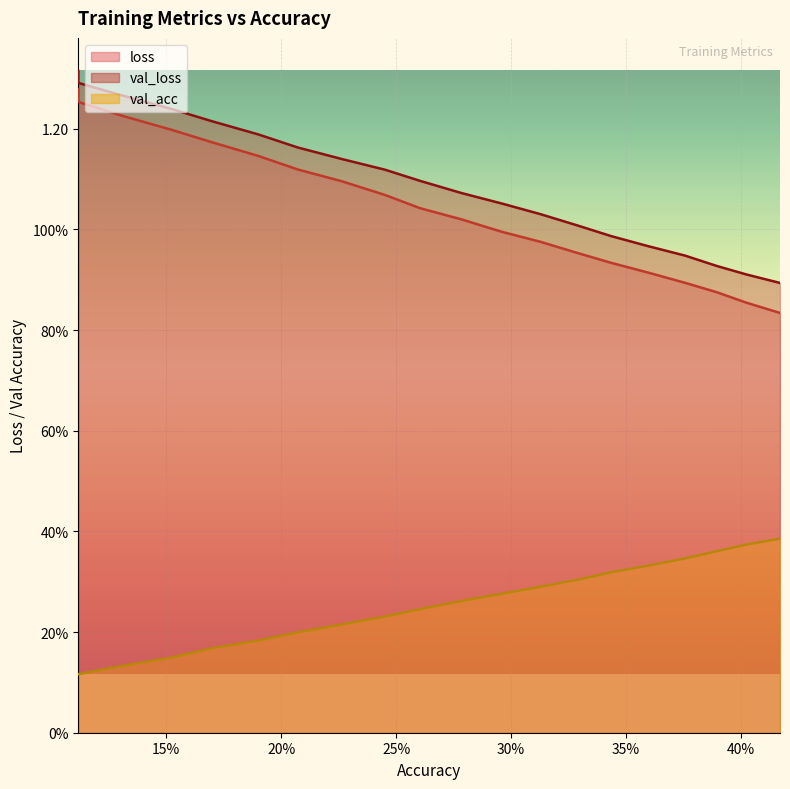

Which has a higher value, 0.2603799100783254 or 0.4169603031300253?

0.2603799100783254